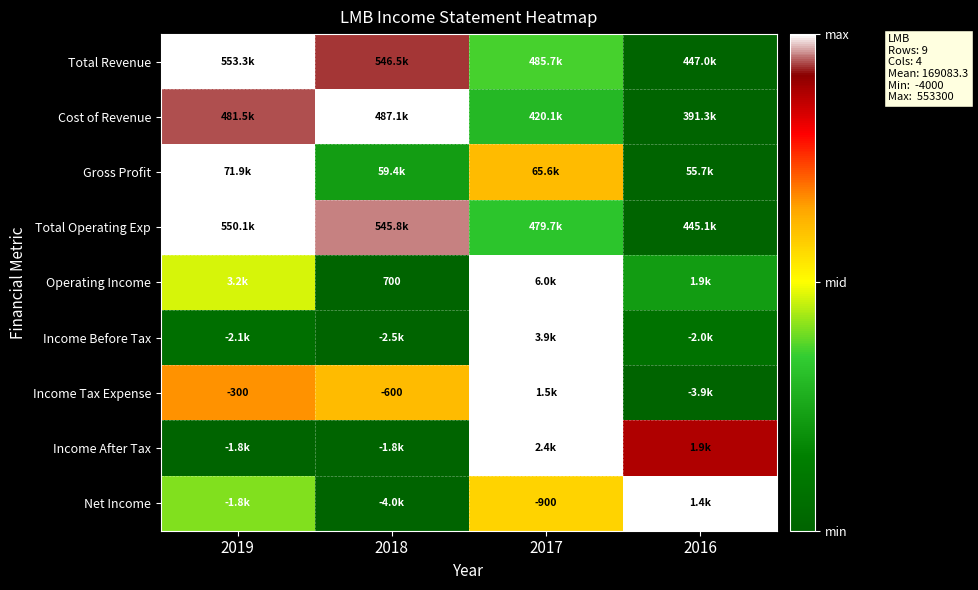

At which category is the sum across all series the highest?

2017